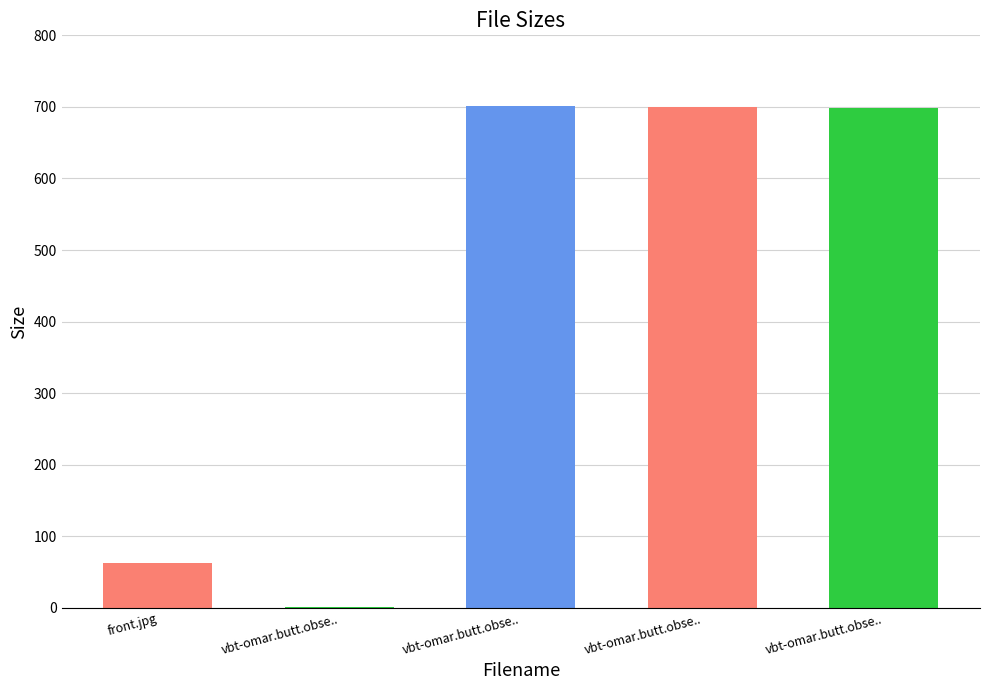

What is the value of the 5th bar from the left?

699.1